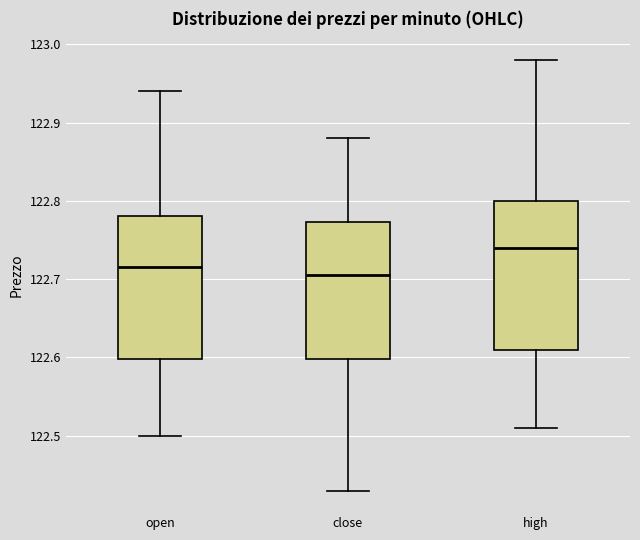

Reading left to right, transcribe this box plot: for each box, give where its median line is, the range the box spans, and where its two whiskers end, as read against the y-axis. The values are not printed on the chart, so give them approximately, as read against the axis.

open: median 122.72, box 122.60 to 122.78, whiskers 122.50 to 122.94
close: median 122.70, box 122.60 to 122.77, whiskers 122.43 to 122.88
high: median 122.74, box 122.61 to 122.80, whiskers 122.51 to 122.98